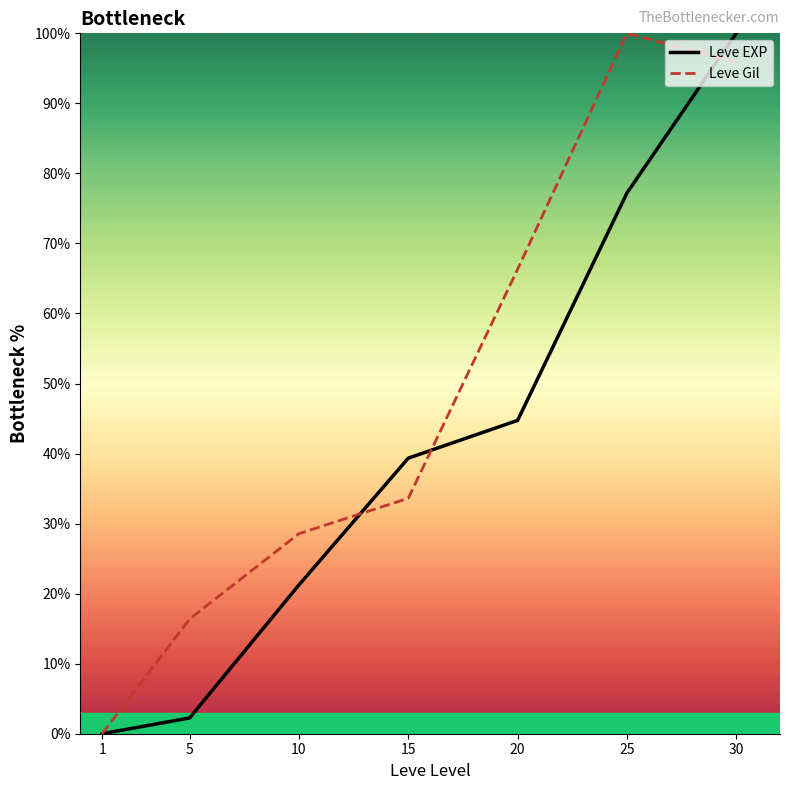

How many categories are shown in the chart?

7